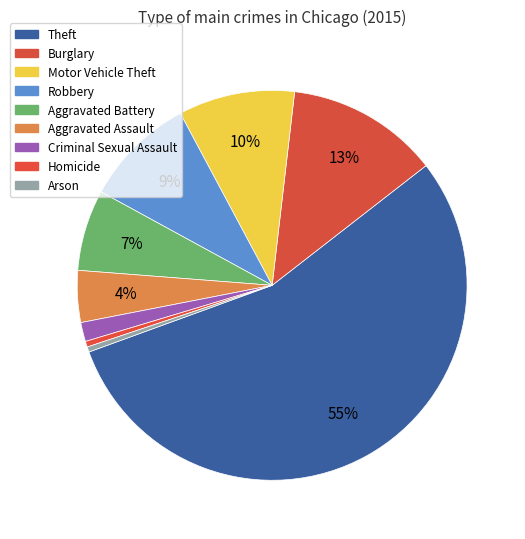

Does Robbery account for over 50% of the chart?

No